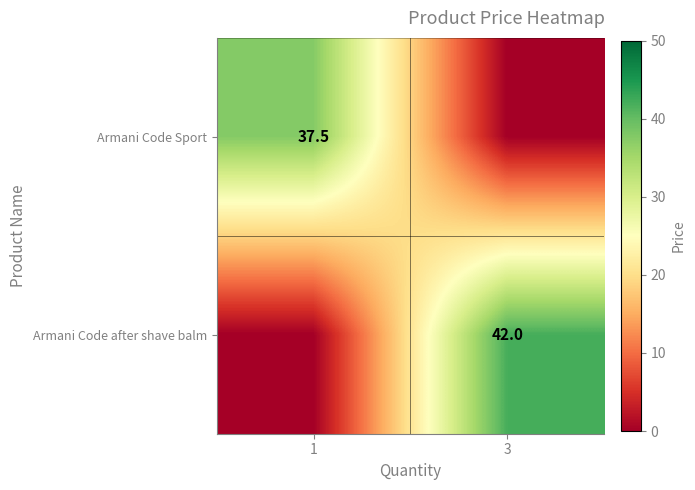

Is the value of Armani Code after shave balm at 3 greater than the value of Armani Code Sport at 1?

Yes